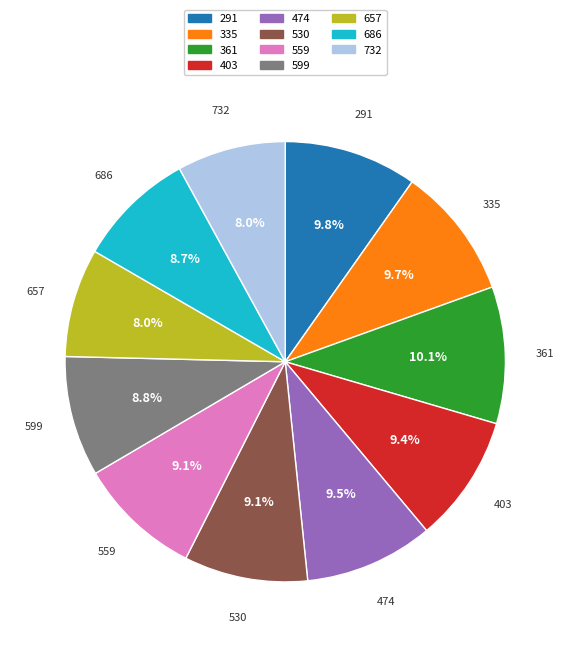

Is the sum of 335 and 732 greater than half?

No